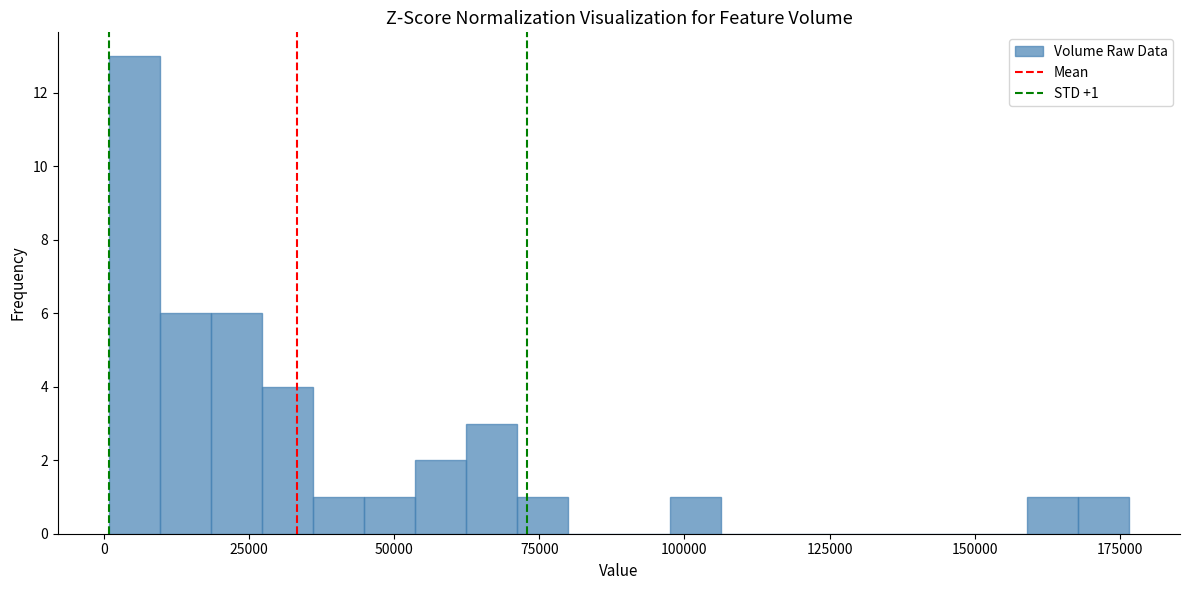

Read against the x-axis, roughly where is the centre of the tallest bar?

5000